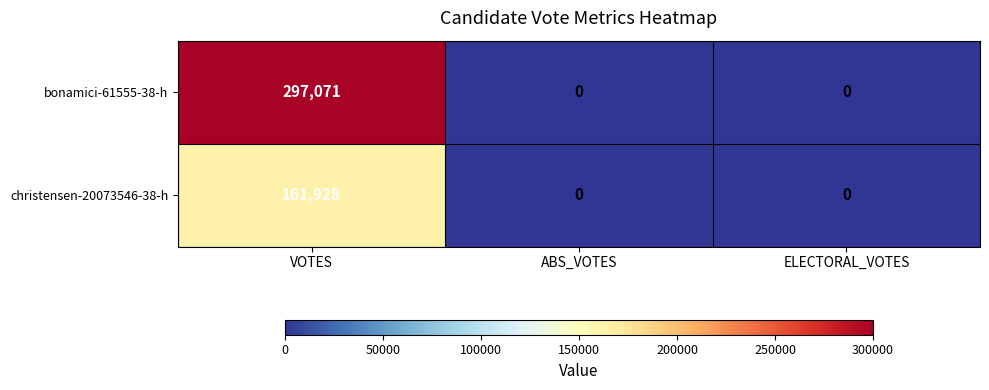

Which series has the largest total across all categories?

bonamici-61555-38-h